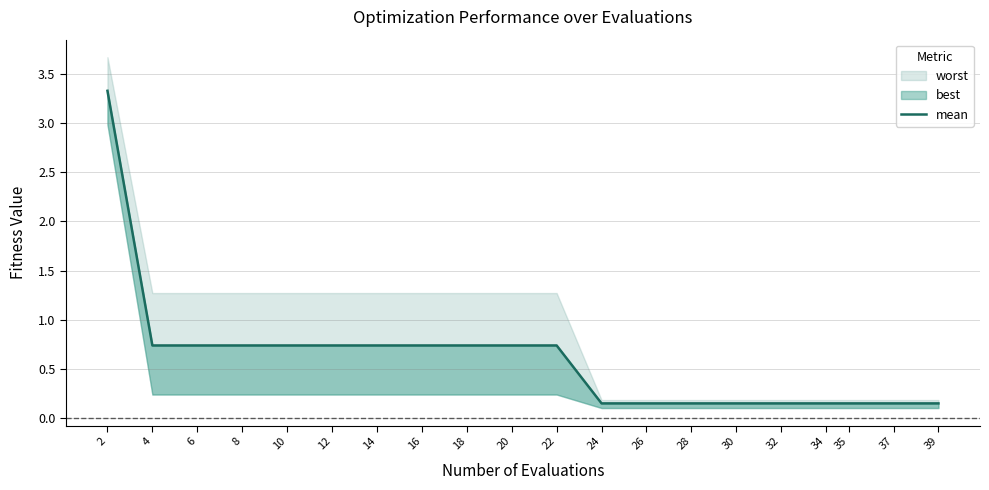

What is the maximum value shown in the chart?

3.3